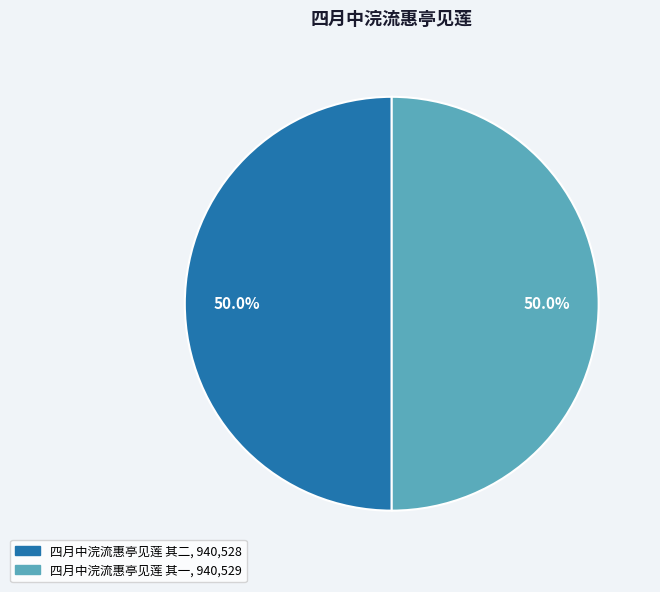

What is the ratio of the value at 四月中浣流惠亭见莲 其一 to the value at 四月中浣流惠亭见莲 其二?

1.0